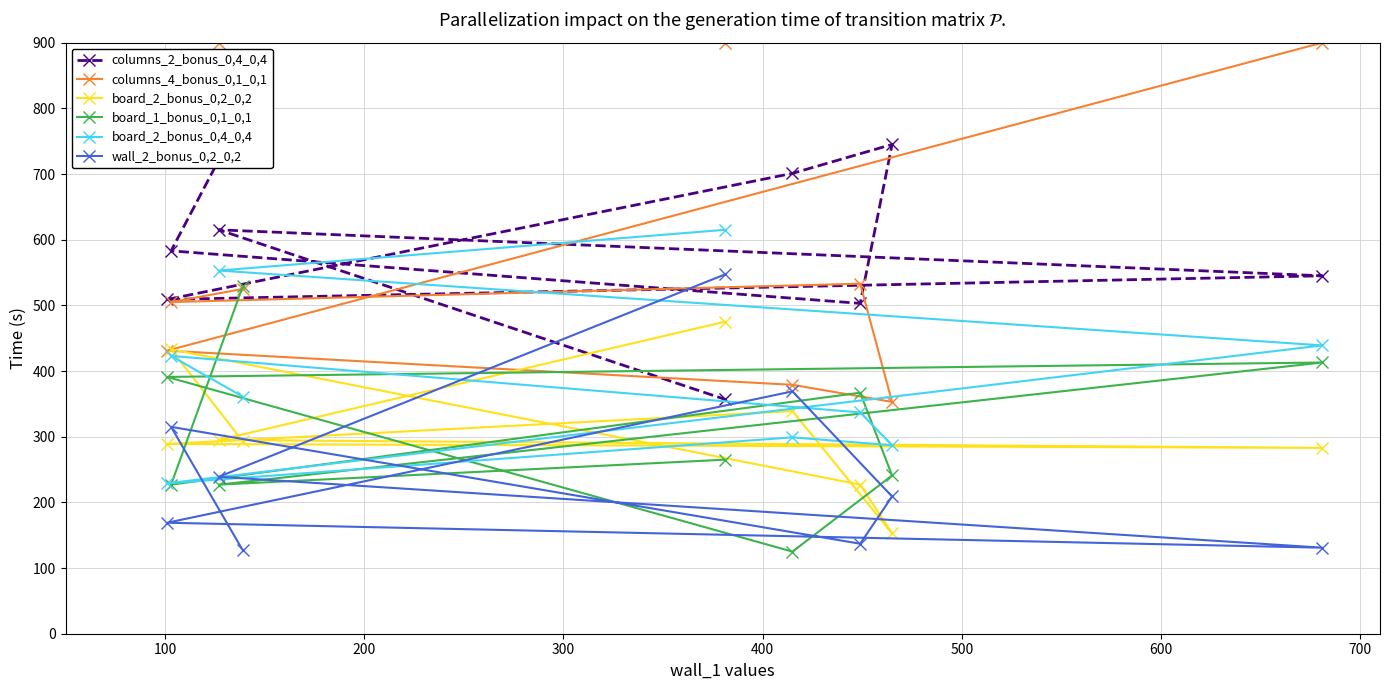

What is the minimum value for board_1_bonus_0,1_0,1?

125